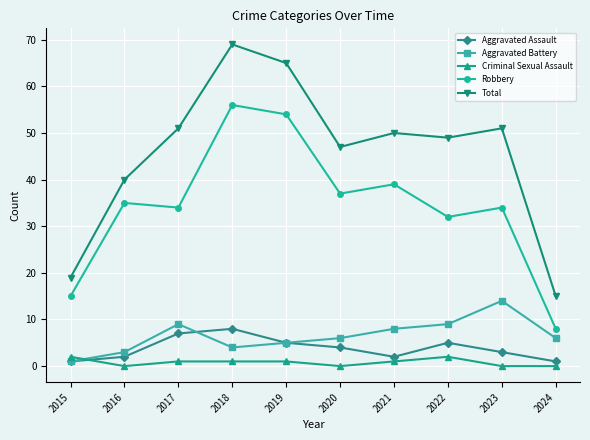

What is the sum of the Aggravated Assault values at 2019 and 2018?

13